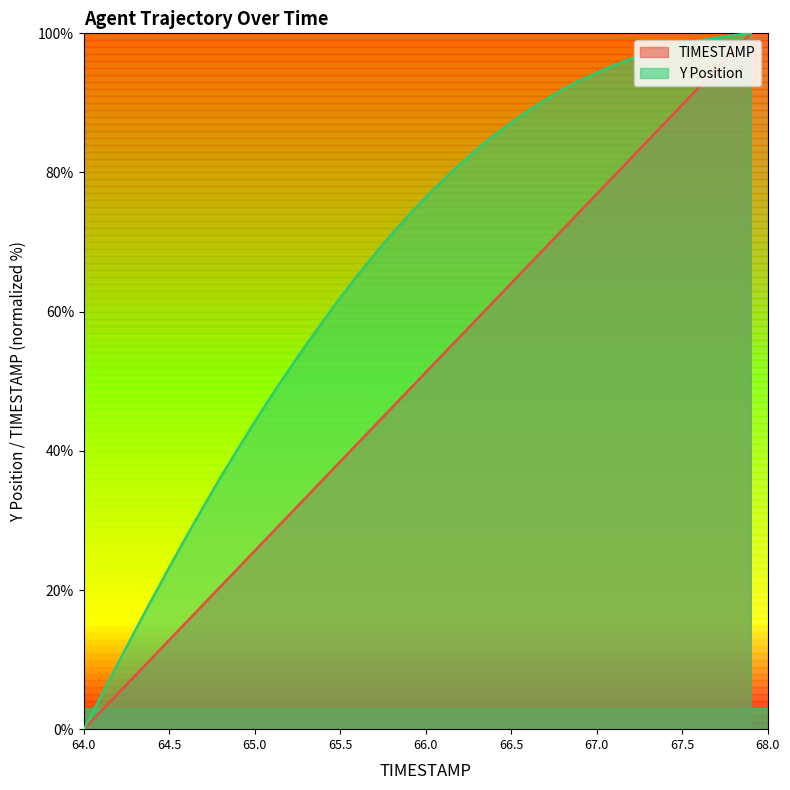

Reading left to right, list all the values displayed in this chart.

TIMESTAMP: 0.0	2.6	5.1	7.7	10.3	12.8	15.4	17.9	20.5	23.1	25.6	28.2	30.8	33.3	35.9	38.5	41.0	43.6	46.2	48.7	51.3	53.8	56.4	59.0	61.5	64.1	66.7	69.2	71.8	74.4	76.9	79.5	82.1	84.6	87.2	89.7	92.3	94.9	97.4	100.0
Y: 0.0	4.7	9.5	14.2	18.8	23.3	27.7	32.0	36.2	40.2	44.2	48.0	51.7	55.2	58.7	62.0	65.2	68.2	71.1	73.9	76.5	78.9	81.2	83.4	85.3	87.2	88.9	90.5	91.9	93.2	94.3	95.4	96.3	97.1	97.8	98.4	99.0	99.4	99.7	100.0